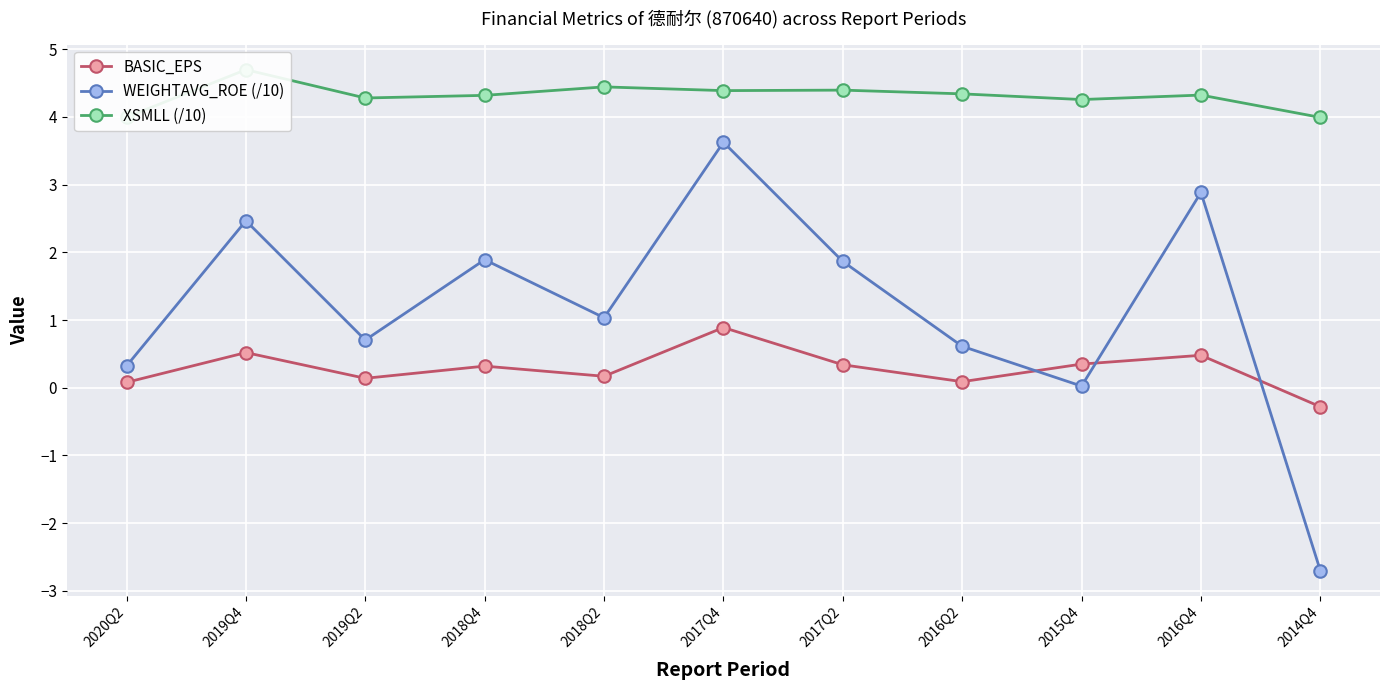

At 2014Q4, list the series in order from largest to smallest.

XSMLL (/10), BASIC_EPS, WEIGHTAVG_ROE (/10)